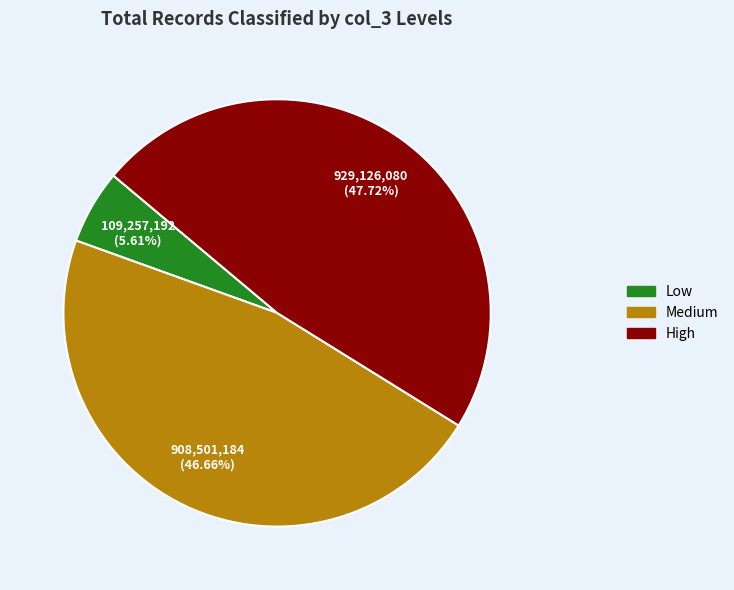

Is there a majority slice in this chart?

No